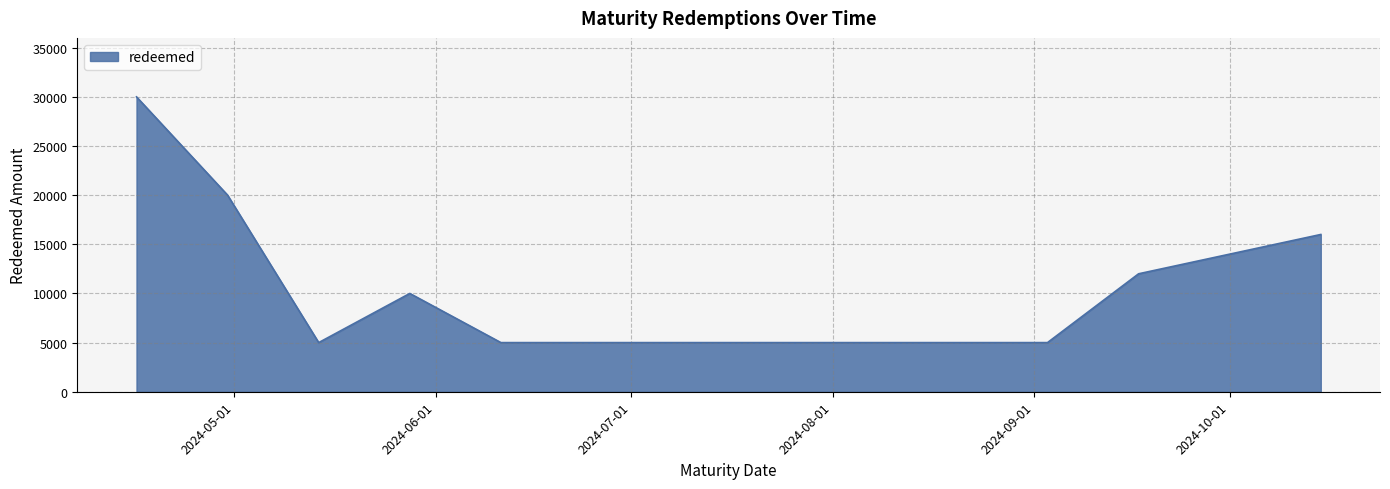

What is the difference between the maximum and minimum values?

25000